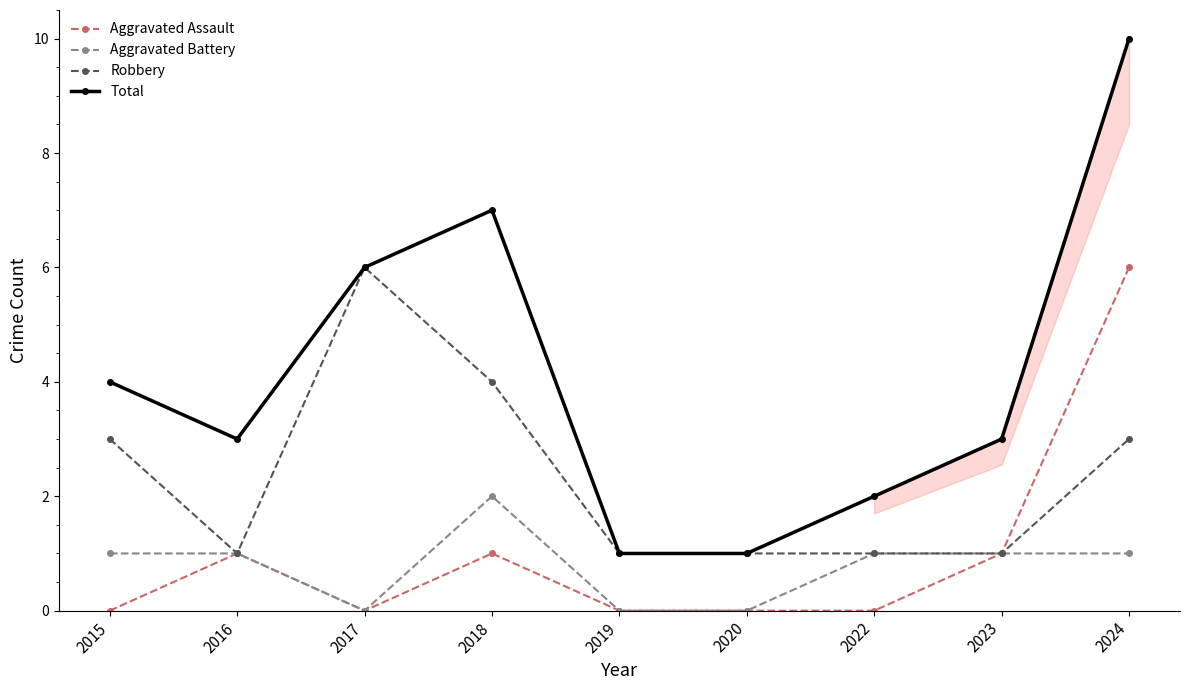

Reading left to right, list all the values displayed in this chart.

Aggravated Assault: 2015=0	2016=1	2017=0	2018=1	2019=0	2020=0	2022=0	2023=1	2024=6
Aggravated Battery: 2015=1	2016=1	2017=0	2018=2	2019=0	2020=0	2022=1	2023=1	2024=1
Robbery: 2015=3	2016=1	2017=6	2018=4	2019=1	2020=1	2022=1	2023=1	2024=3
Total: 2015=4	2016=3	2017=6	2018=7	2019=1	2020=1	2022=2	2023=3	2024=10